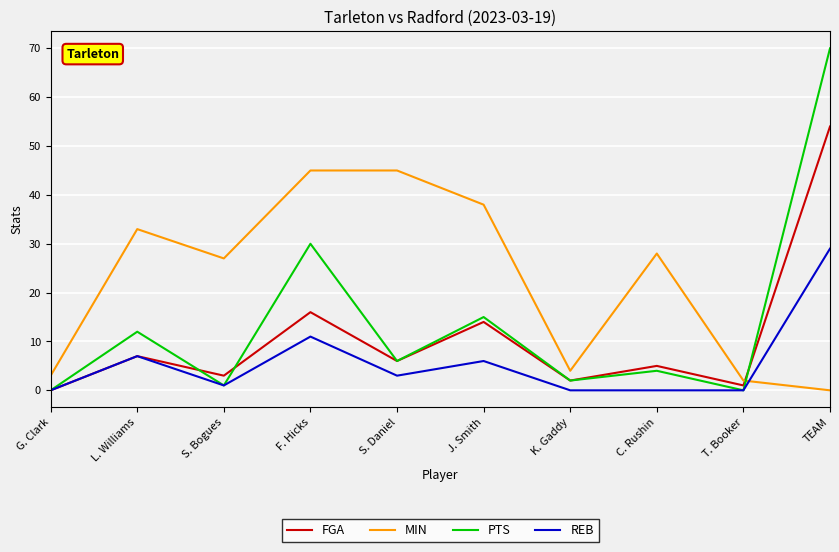

Reading left to right, list all the values displayed in this chart.

FGA: G. Clark=0	L. Williams=7	S. Bogues=3	F. Hicks=16	S. Daniel=6	J. Smith=14	K. Gaddy=2	C. Rushin=5	T. Booker=1	TEAM=54
MIN: G. Clark=3	L. Williams=33	S. Bogues=27	F. Hicks=45	S. Daniel=45	J. Smith=38	K. Gaddy=4	C. Rushin=28	T. Booker=2	TEAM=0
PTS: G. Clark=0	L. Williams=12	S. Bogues=1	F. Hicks=30	S. Daniel=6	J. Smith=15	K. Gaddy=2	C. Rushin=4	T. Booker=0	TEAM=70
REB: G. Clark=0	L. Williams=7	S. Bogues=1	F. Hicks=11	S. Daniel=3	J. Smith=6	K. Gaddy=0	C. Rushin=0	T. Booker=0	TEAM=29